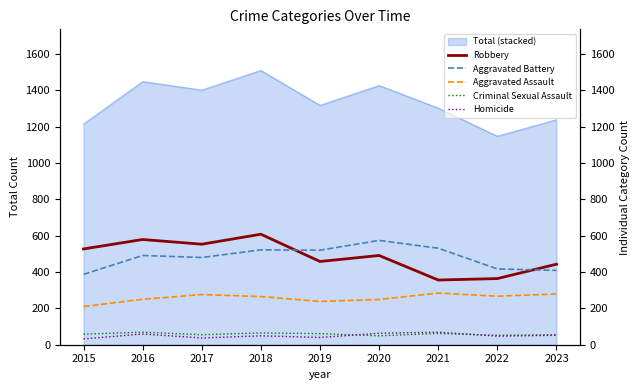

What is the difference between the Aggravated Battery values at 2020 and 2021?

43